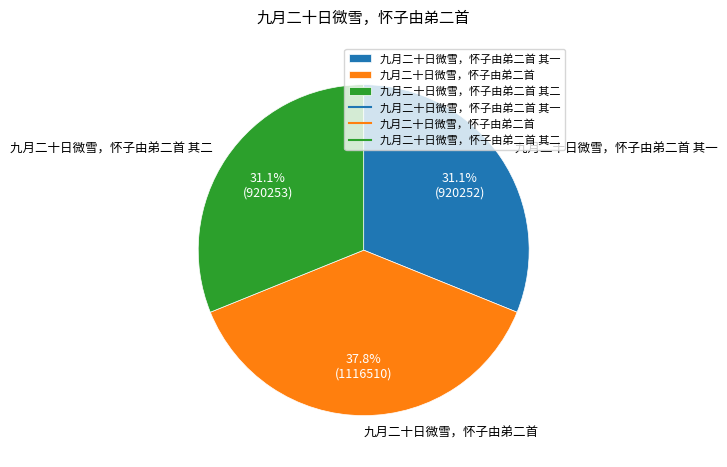

Is there a majority slice in this chart?

No